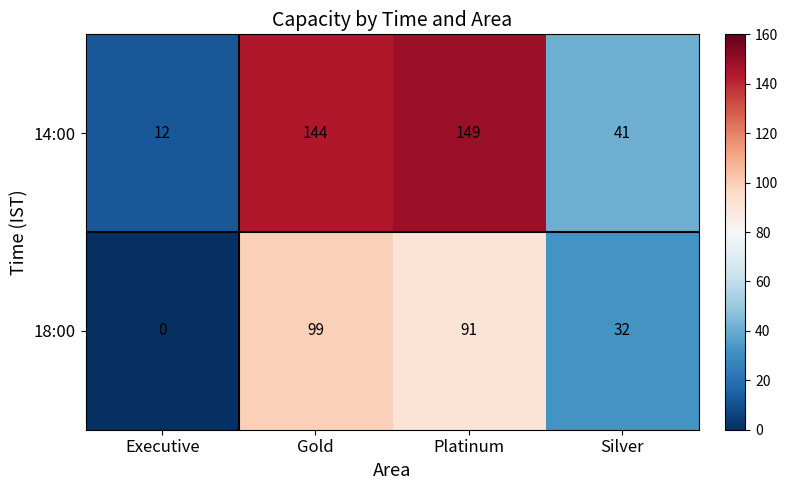

The value of 14:00 at Executive is 20. True or false?

False